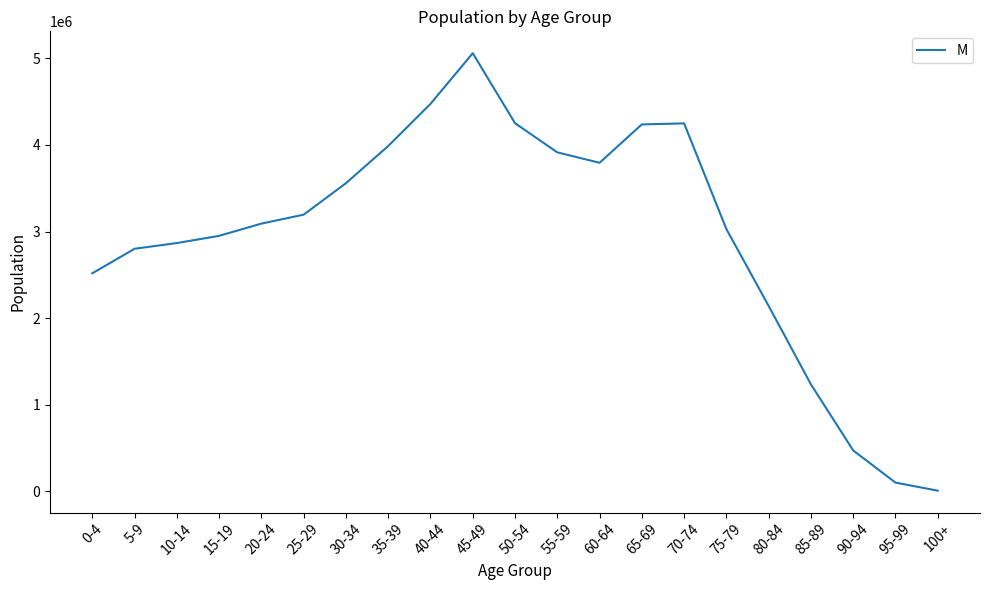

What is the maximum value shown in the chart?

5059545